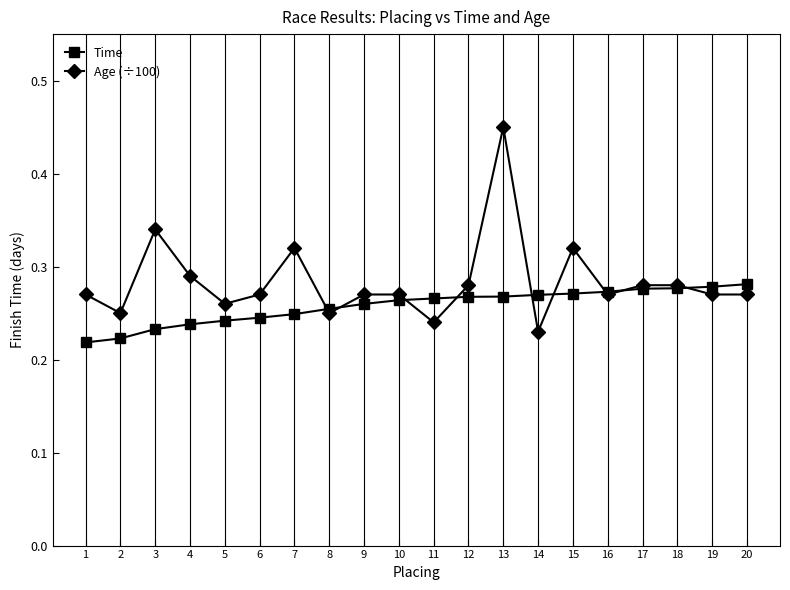

Which series has the largest total across all categories?

Age (÷100)